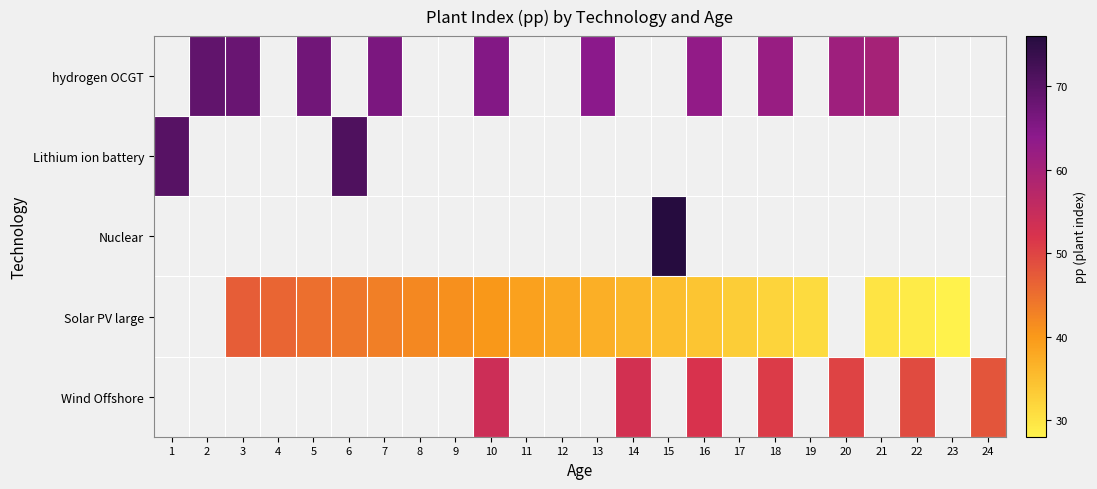

What is the difference between the maximum and minimum values in the Lithium ion battery series?

1.0